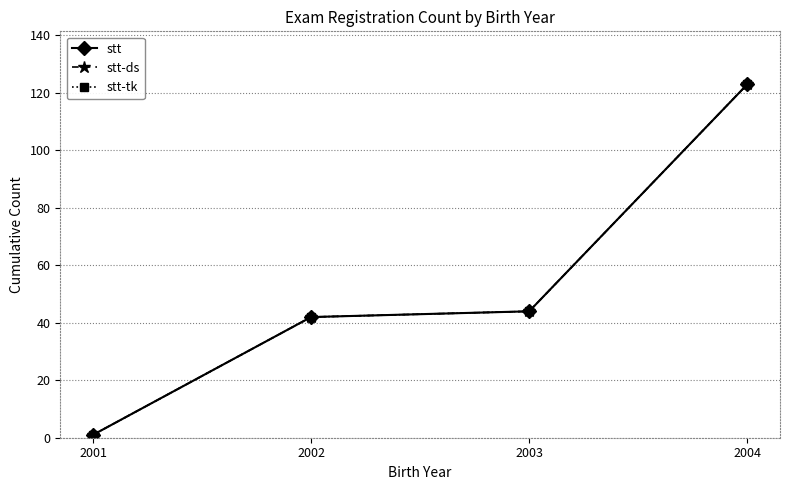

How many data points in stt-tk are above 44?

1